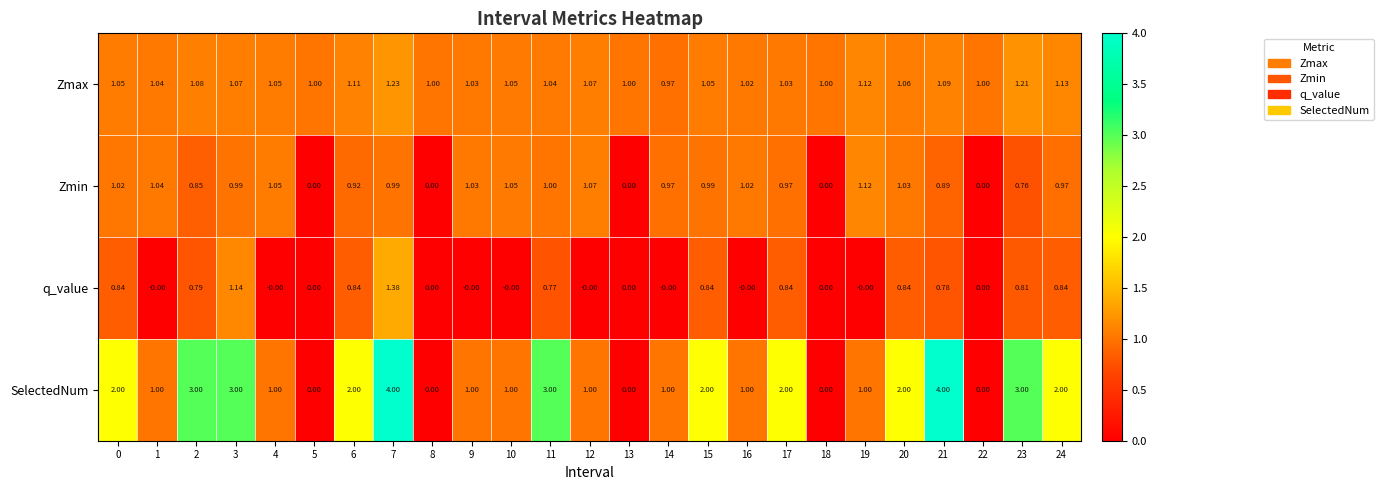

How many distinct data groups are displayed?

4